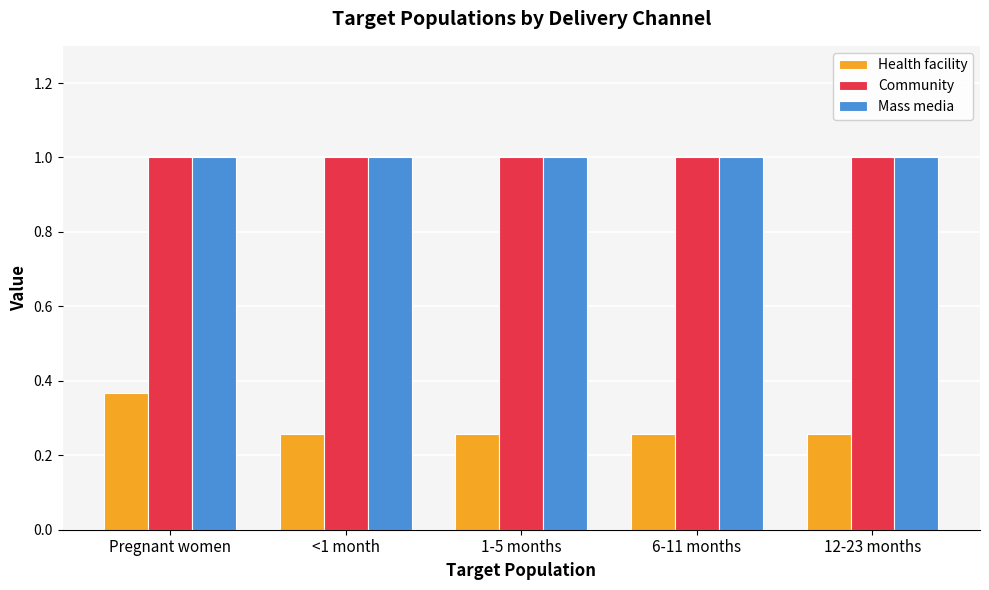

Which series has the widest spread of values?

Health facility